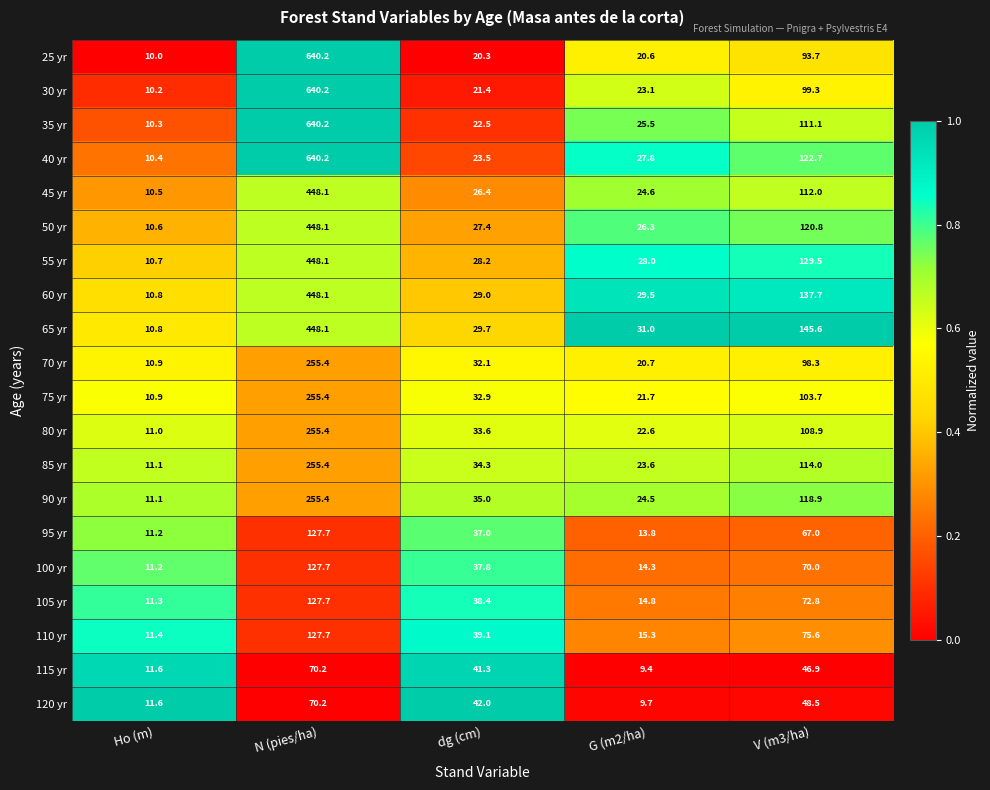

What is the maximum value shown in the chart?

640.2